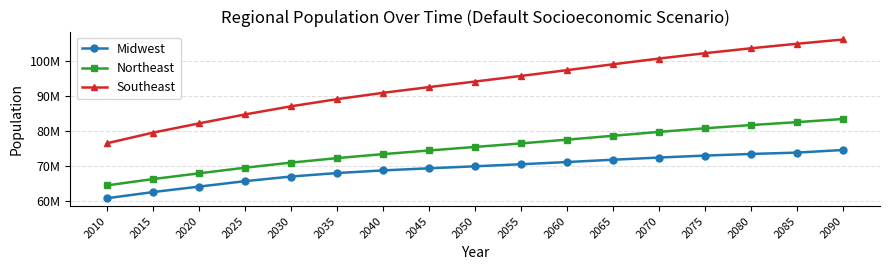

List the series in order of their overall mean, lowest first.

Midwest, Northeast, Southeast